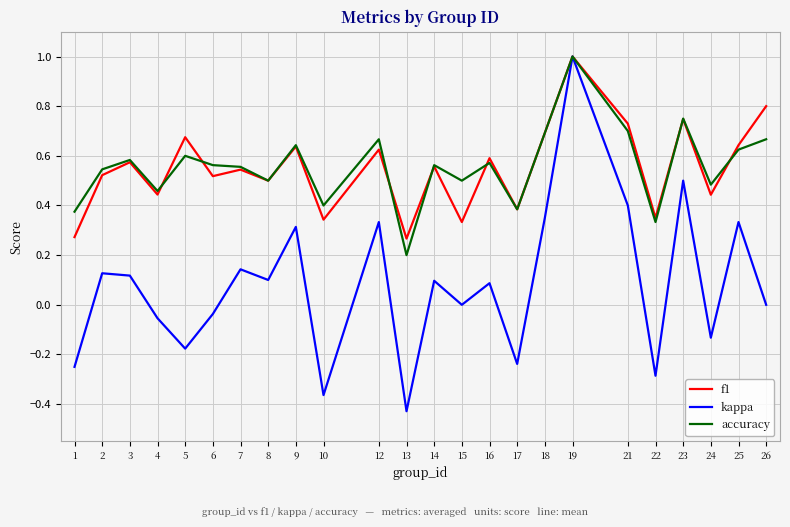

Is it true that f1 equals 0.5 at 7?

True